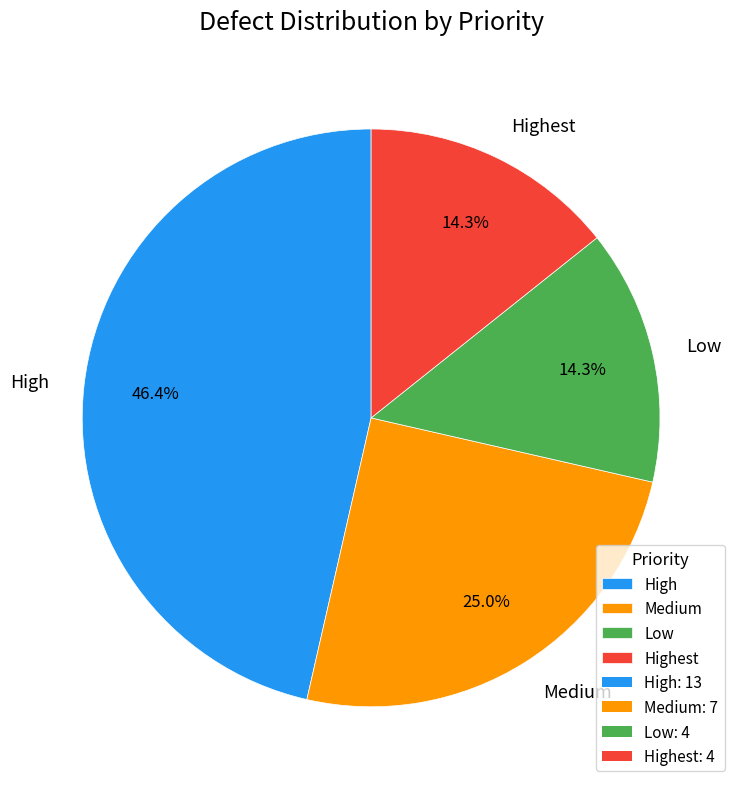

What is the largest slice in the pie chart?

High